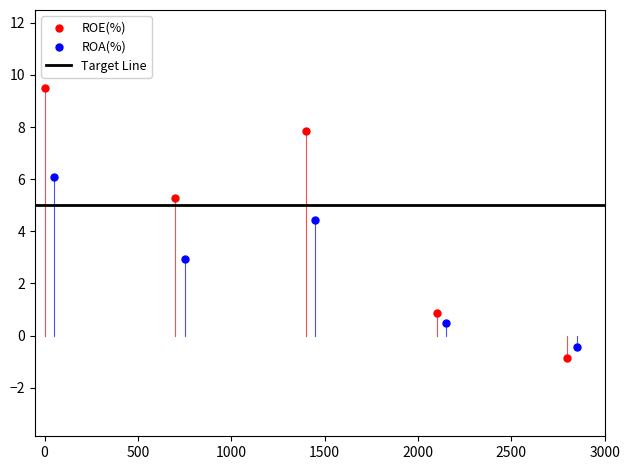

Which series reaches the maximum Y coordinate?

ROE(%)